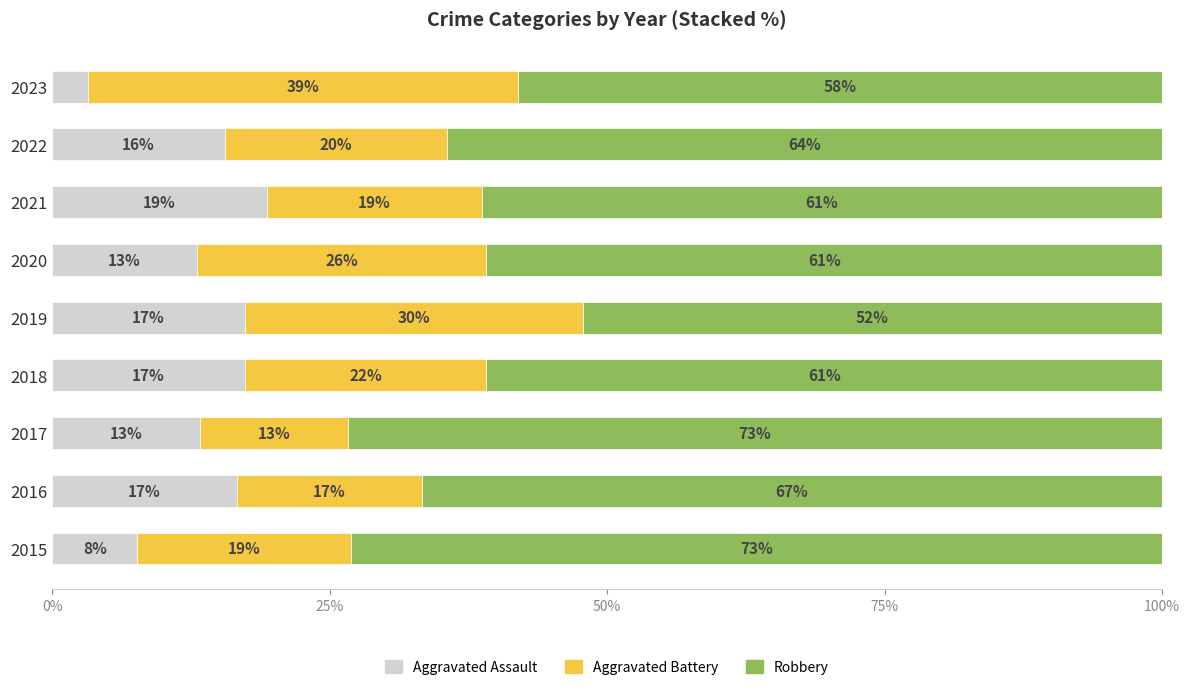

True or false: Aggravated Assault has a value of 26.5 at 2019.

False